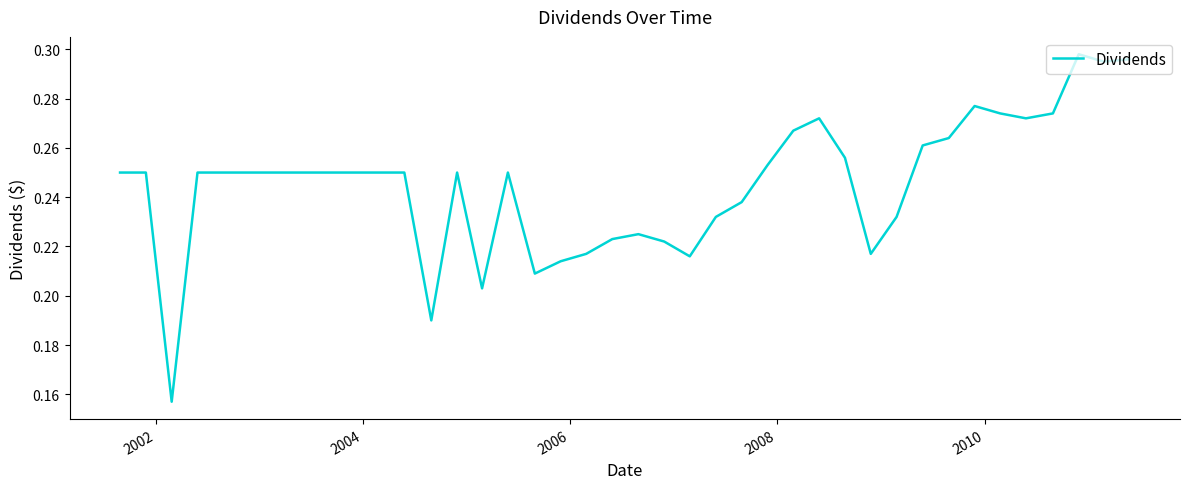

How many points are lower than both their immediate neighbors (excluding endpoints)?

8